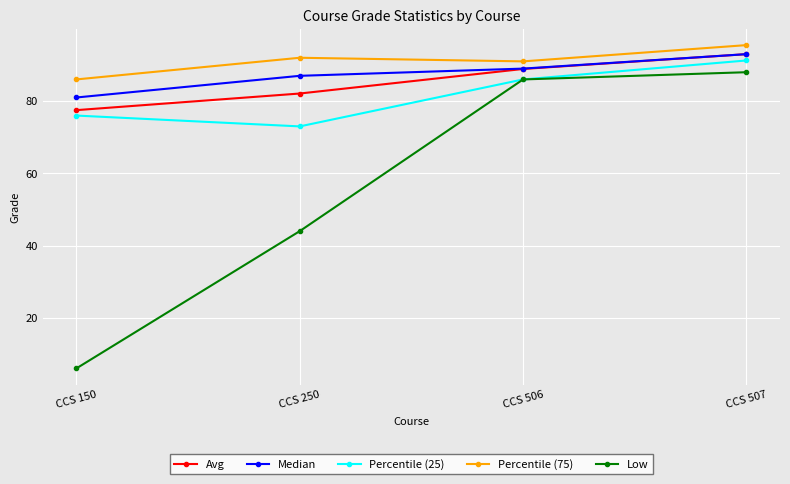

What is the minimum value shown in the chart?

6.0